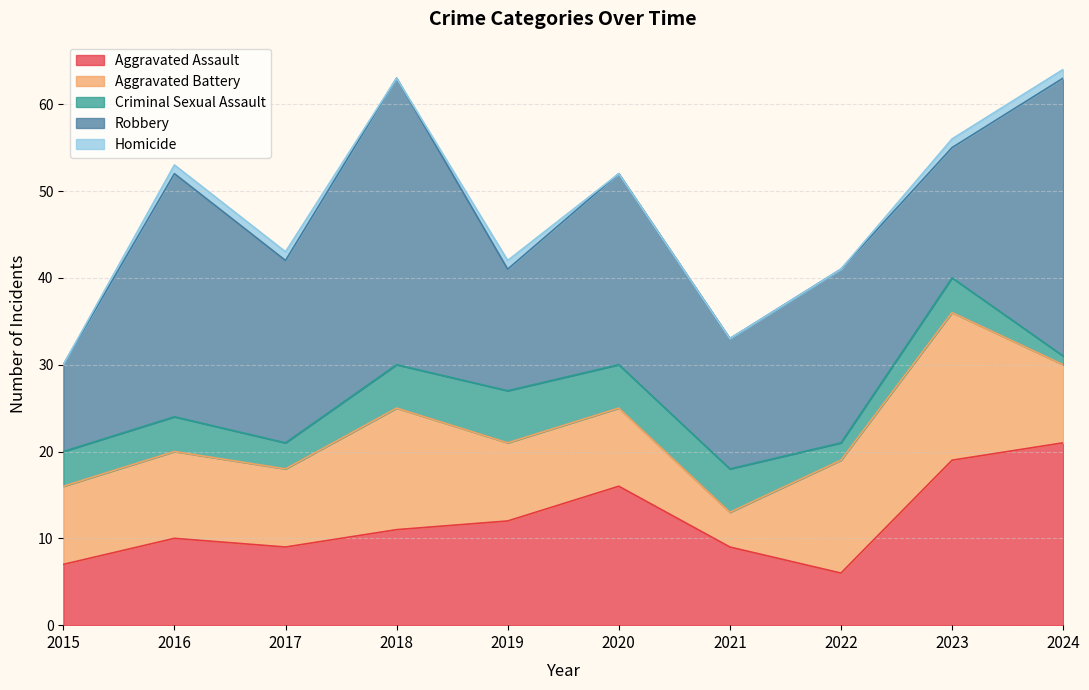

Is the value of Homicide at 2015 greater than the value of Robbery at 2024?

No